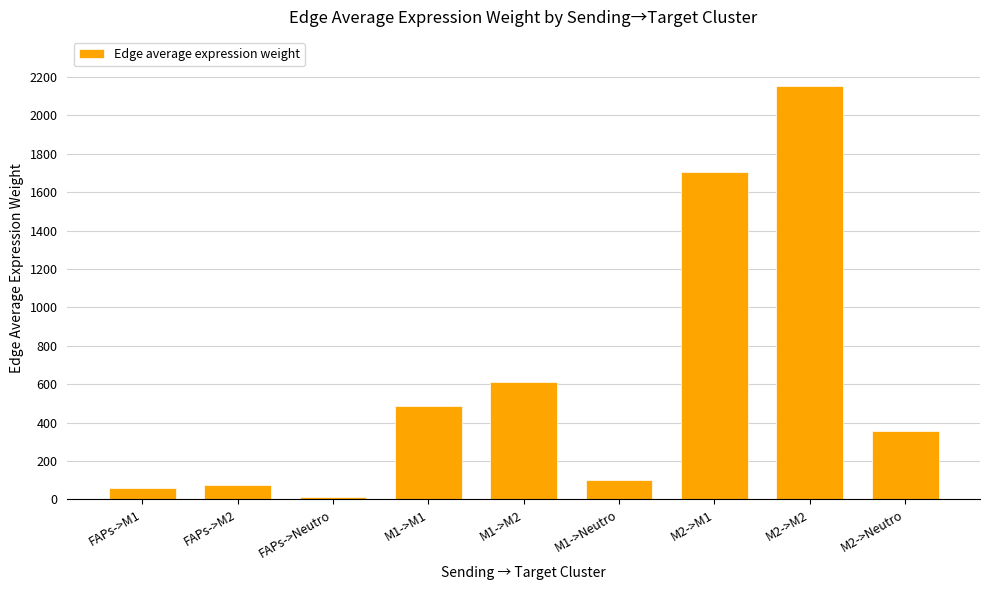

Does the chart contain stacked bars?

No